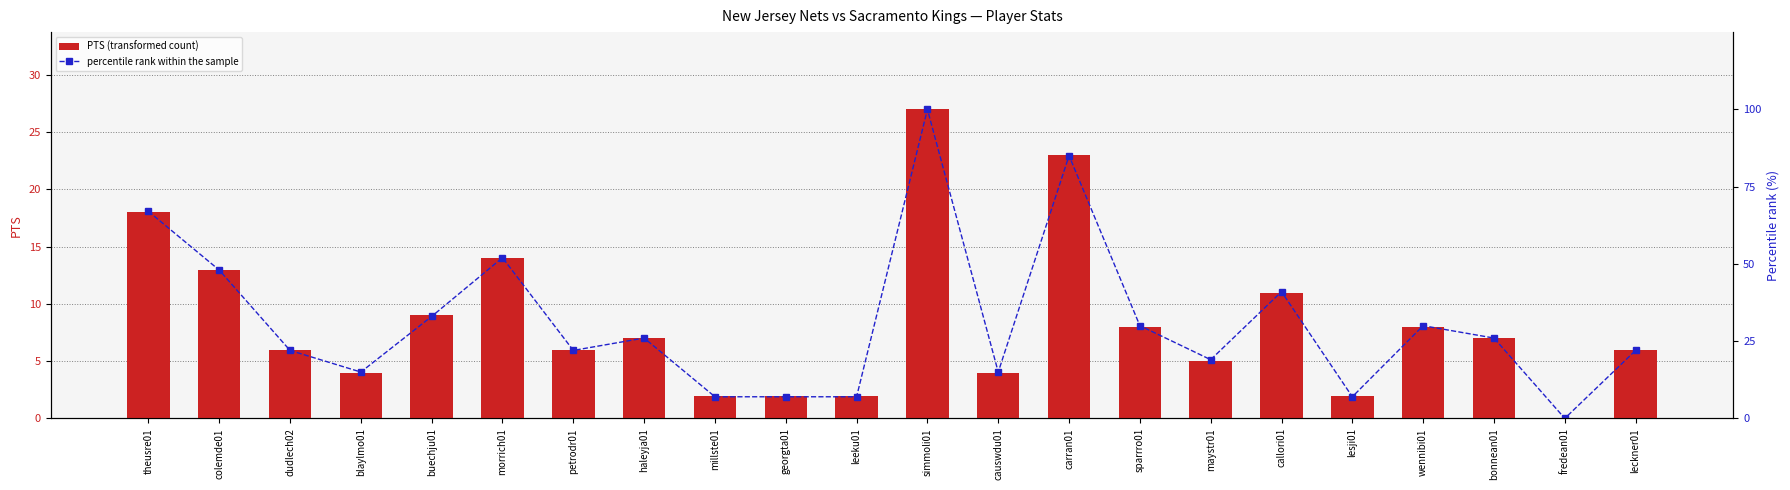

What is the total value across all series at leckner01?

28